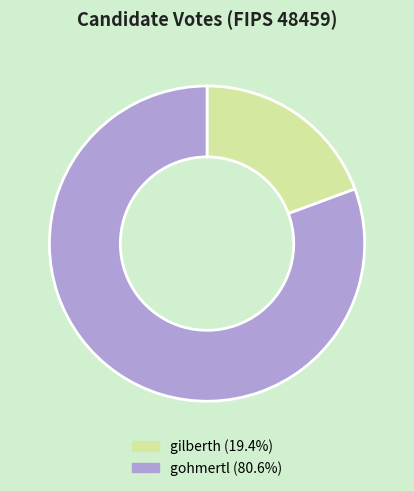

Count the number of slices in the pie.

2